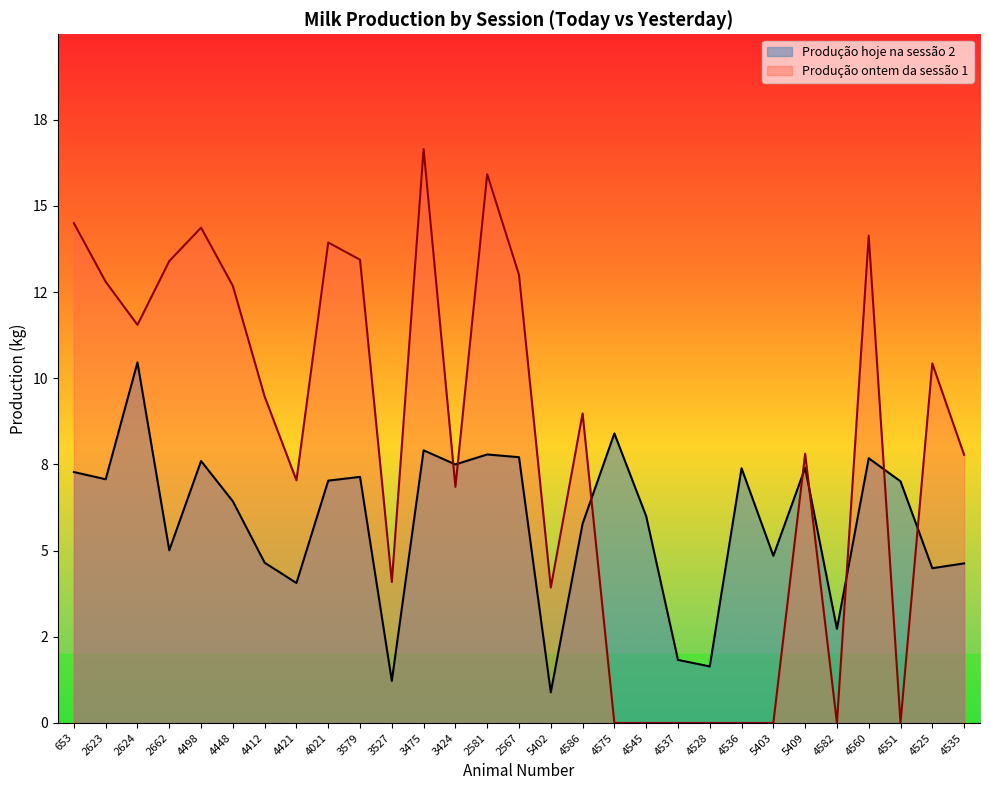

How many series are shown in this chart?

2